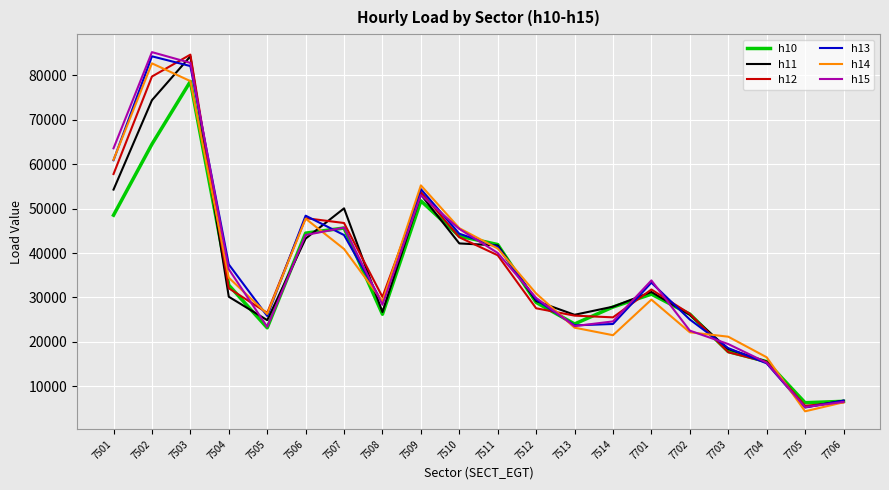

Which series has the largest range (max minus min)?

h15